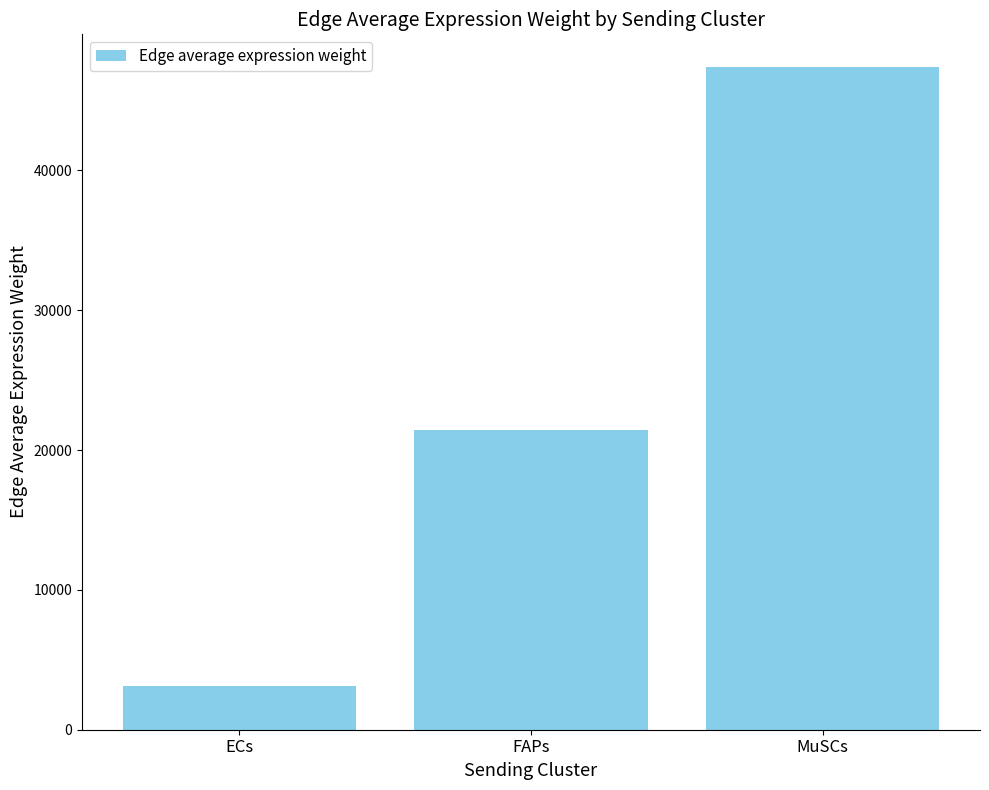

The chart shows a value of 1361.5 at ECs. True or false?

False